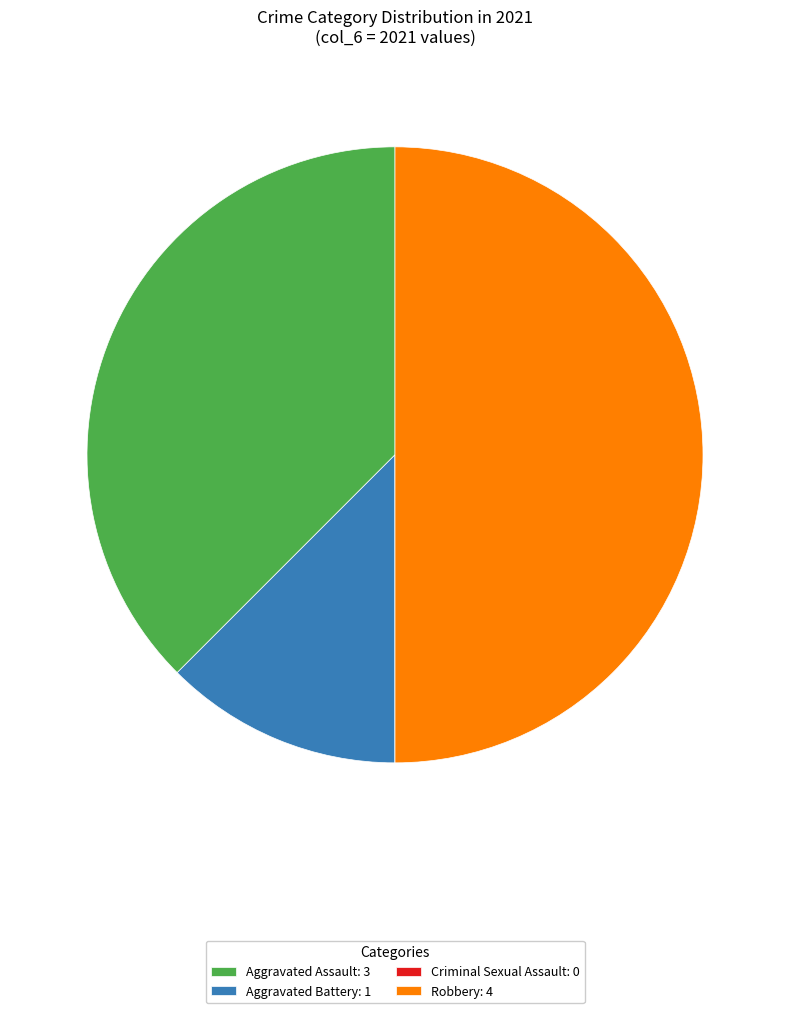

Between Aggravated Assault: 3 and Robbery: 4, which is larger?

Robbery: 4